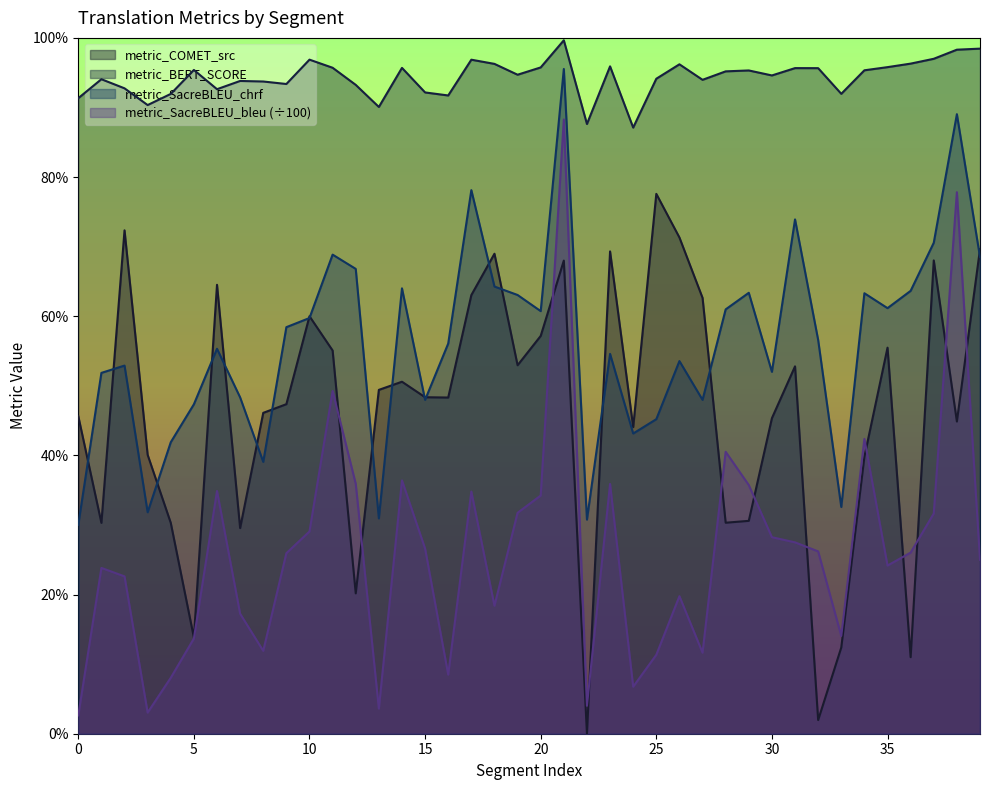

Rank the series by their maximum value, from highest to lowest.

metric_BERT_SCORE, metric_SacreBLEU_chrf, metric_SacreBLEU_bleu (÷100), metric_COMET_src